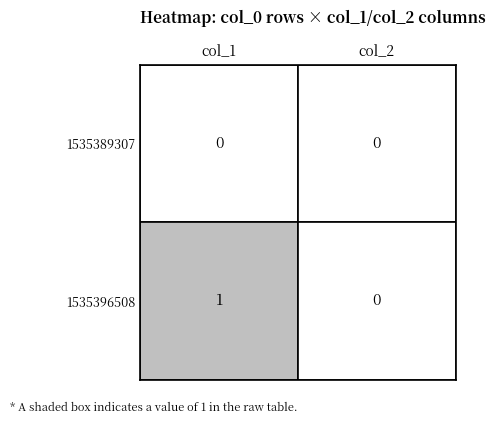

Which has a higher value, 1 or 0?

1